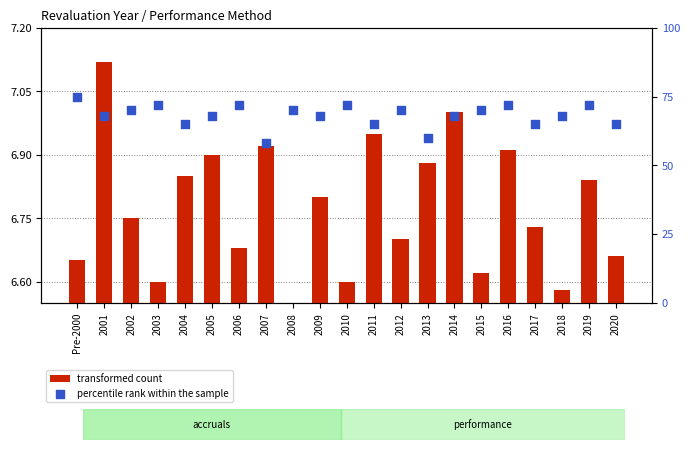

Is the value of percentile rank within the sample at 2012 greater than the value of transformed count at 2017?

Yes